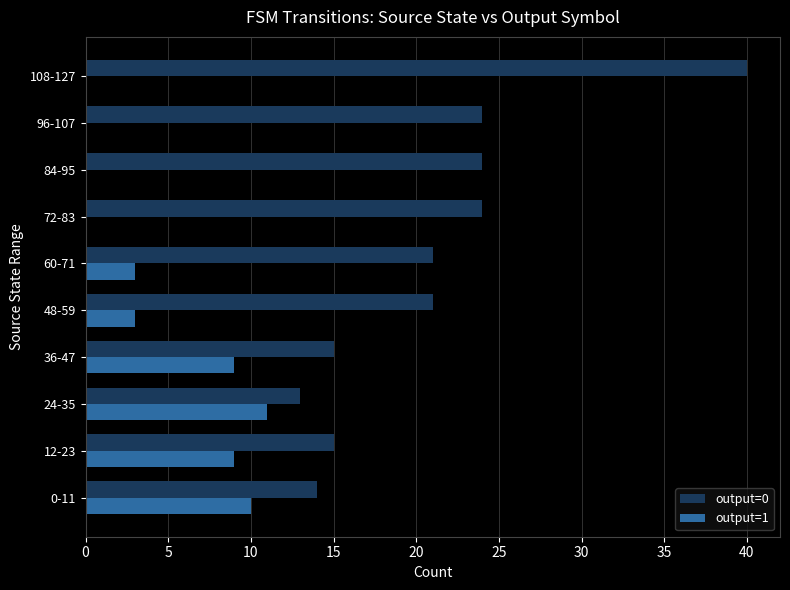

What is the maximum value shown in the chart?

40